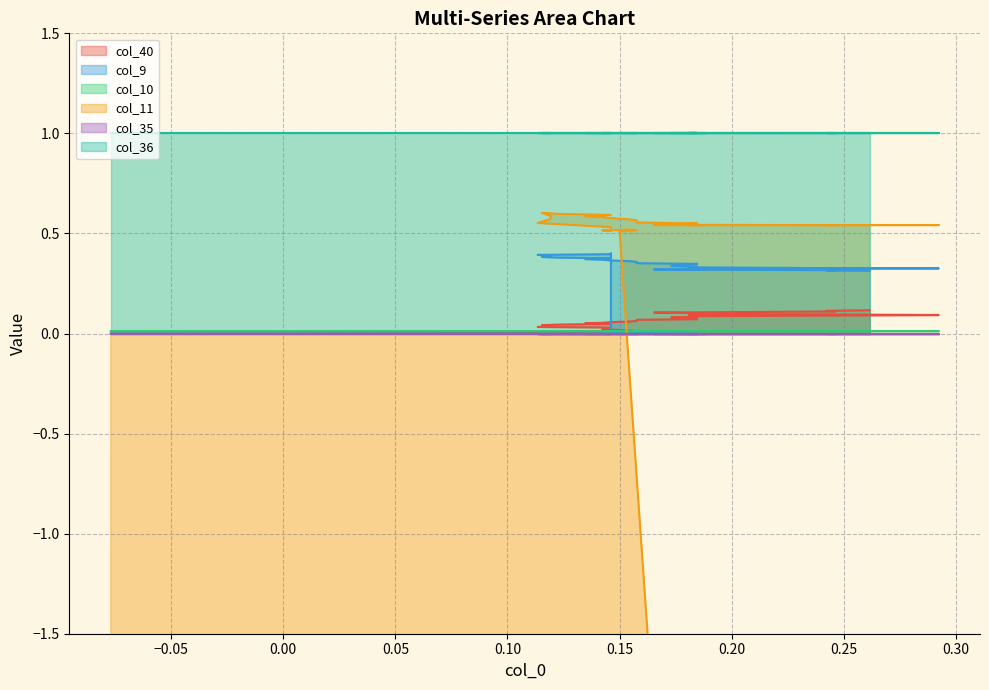

True or false: col_40 has a value of 0.0 at 30.

False